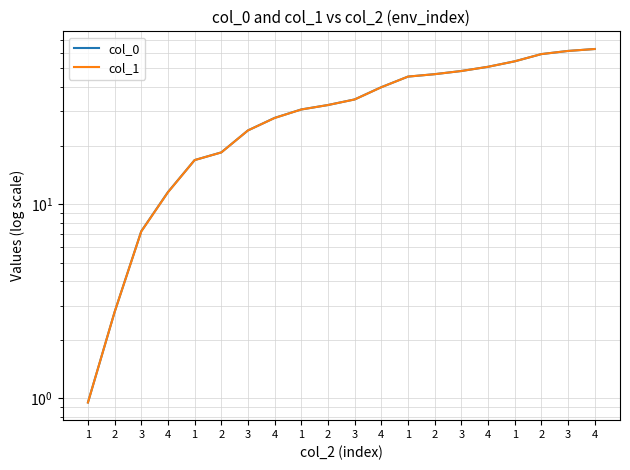

The value of col_0 at 4 is 7.6. True or false?

False